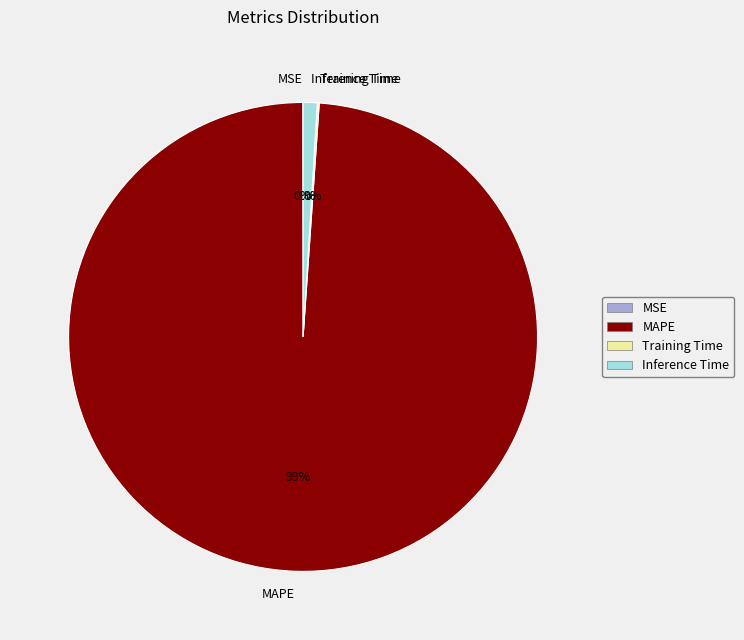

Which category has the biggest portion of the pie?

MAPE